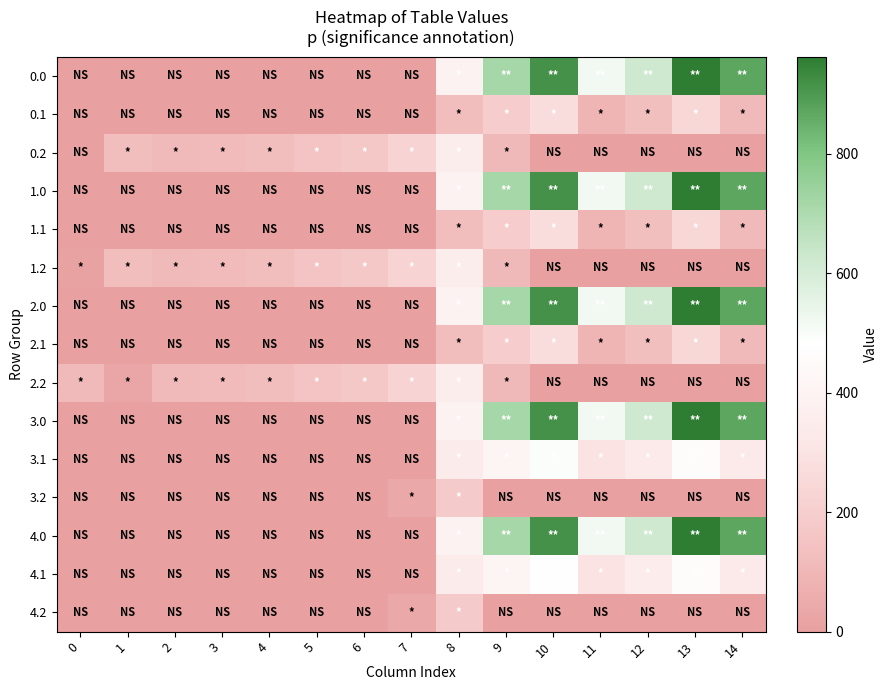

Count the number of categories in the chart.

15